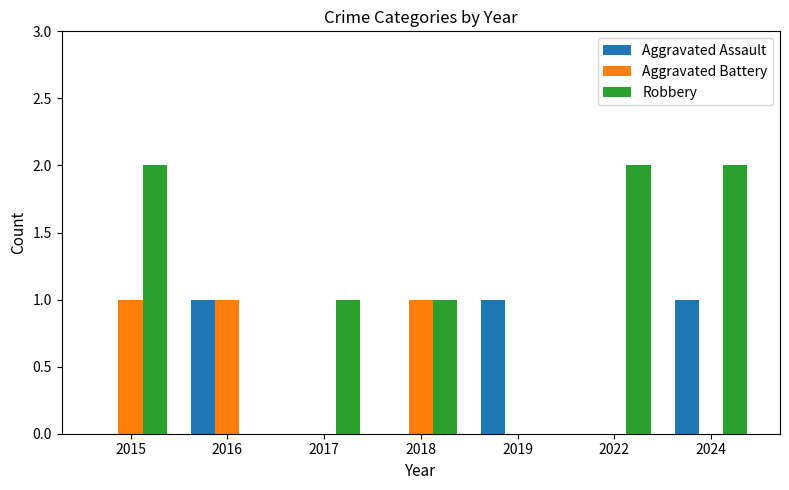

What is the total value across all series at 2018?

2